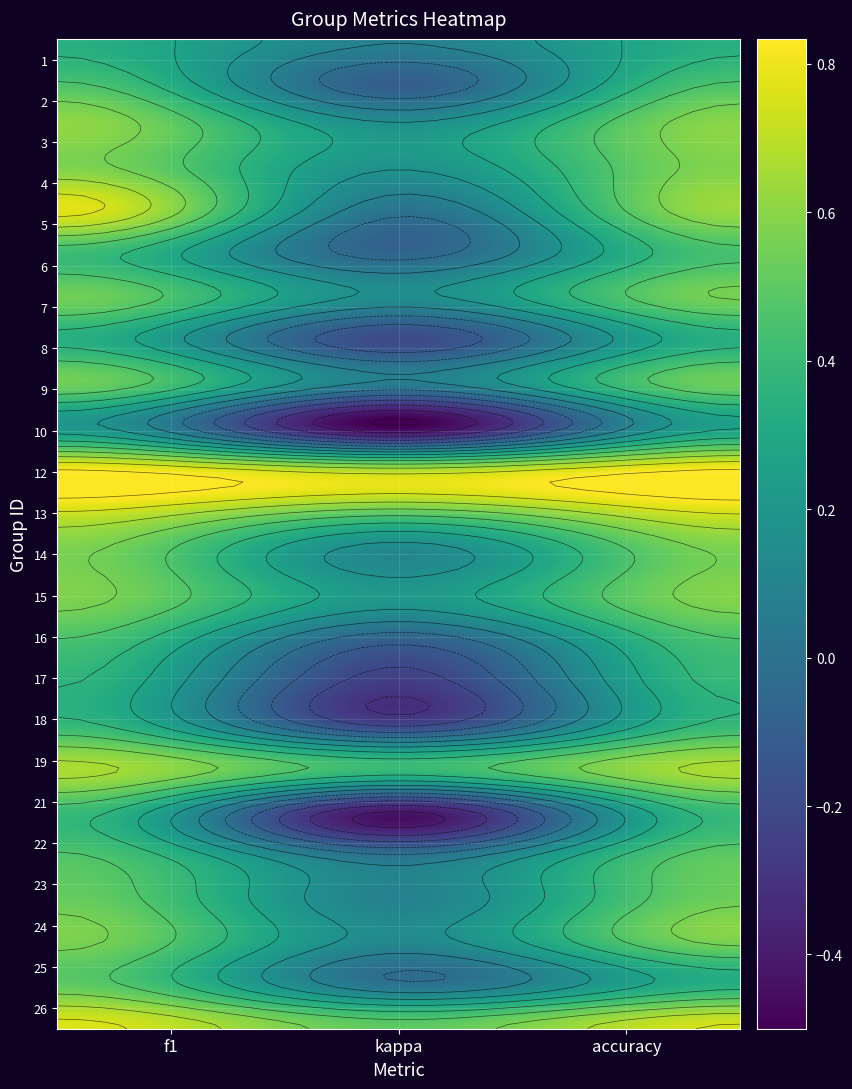

What is the total value across all series at 1?

1.4